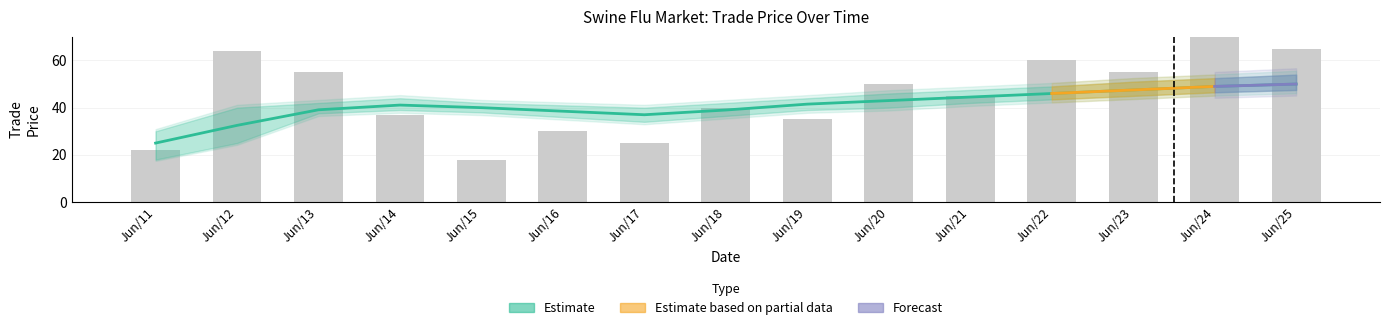

Which label corresponds to the largest value in the chart?

Jun/24